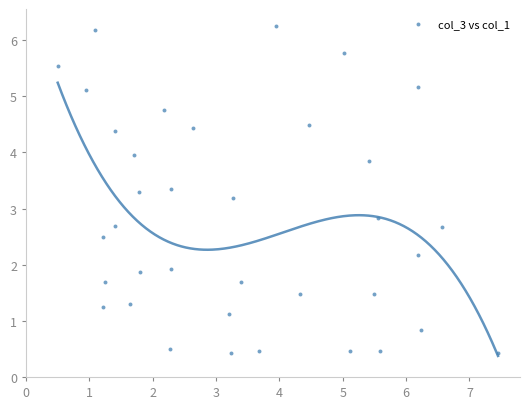

What is the range of X values (max minus min)?

7.0